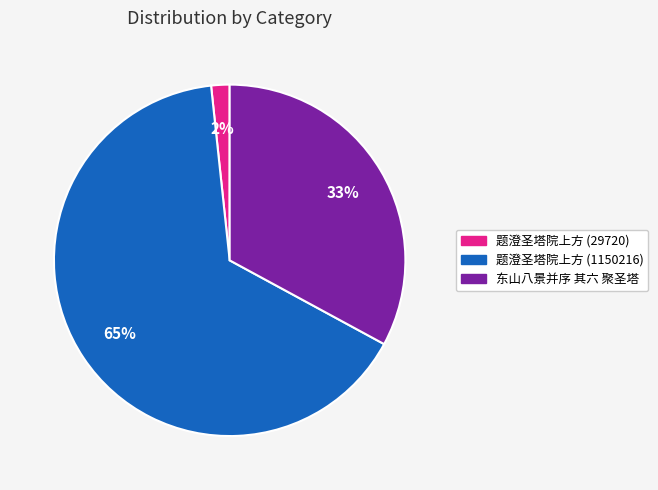

To the nearest percent, what is the difference between the 东山八景并序 其六 聚圣塔 and 题澄圣塔院上方 (1150216) slice percentages?

32%